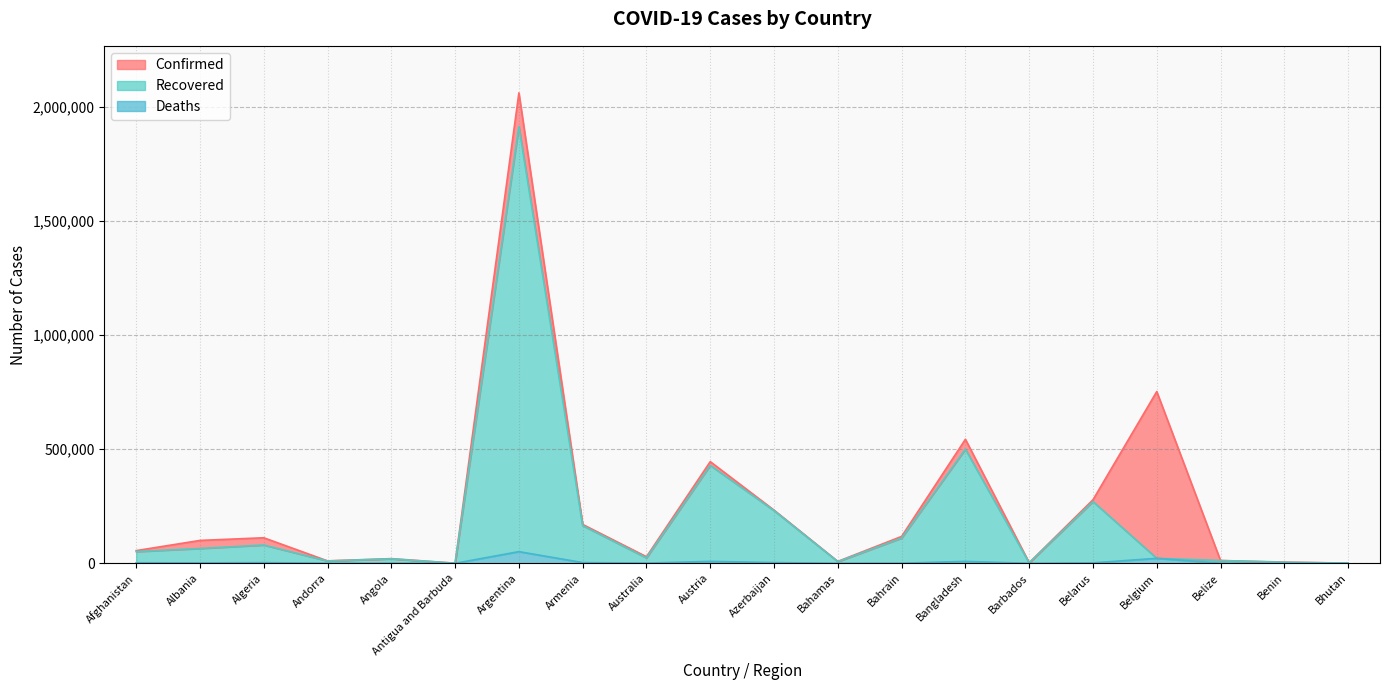

True or false: Confirmed and Recovered intersect in this chart.

False